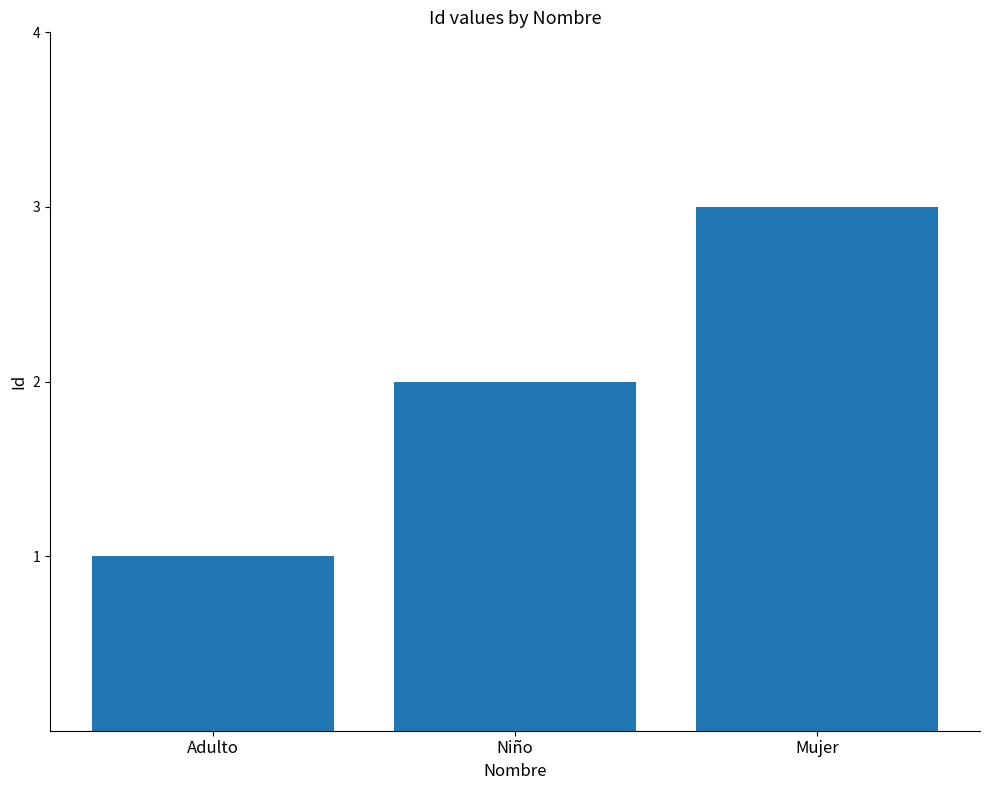

Reading left to right, extract all data points from this chart.

1	2	3